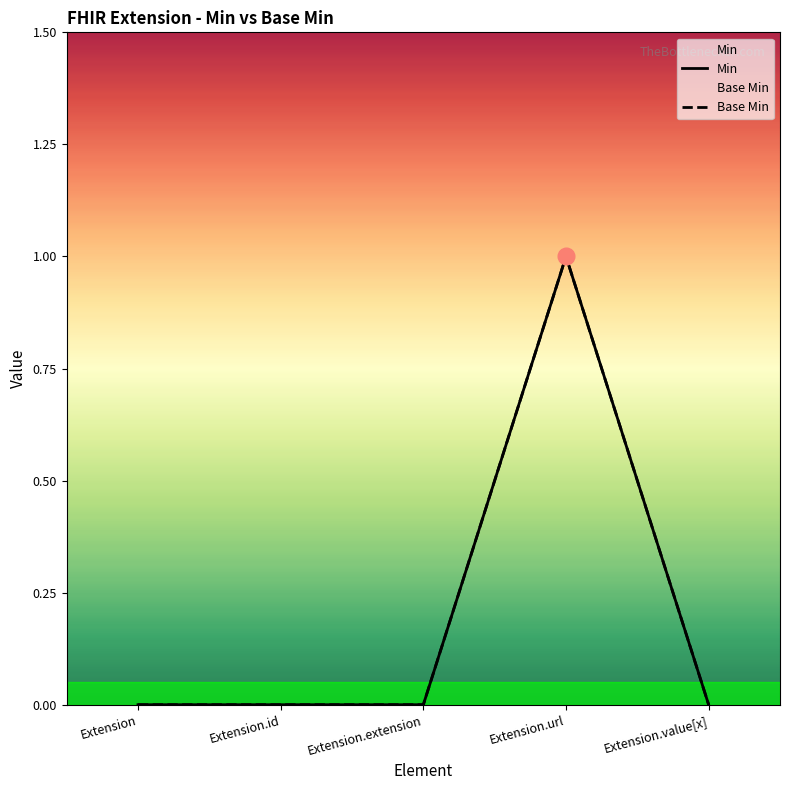

How many values in the Min series exceed 0?

1